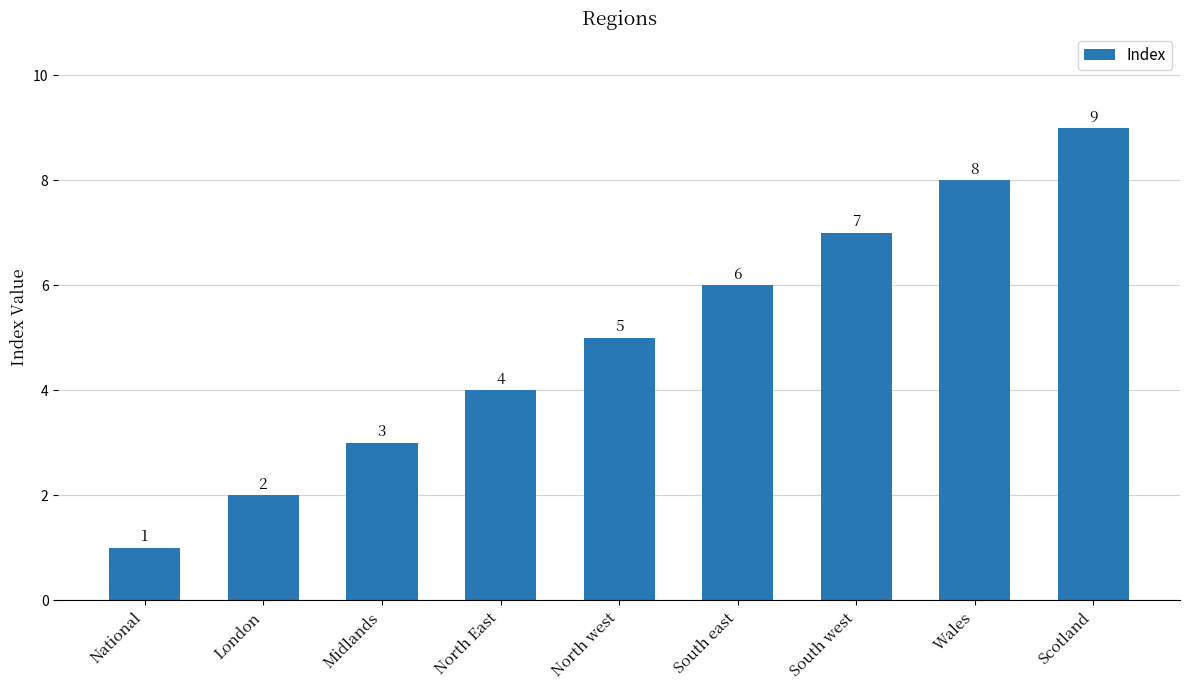

How many values are between 3 and 7?

5